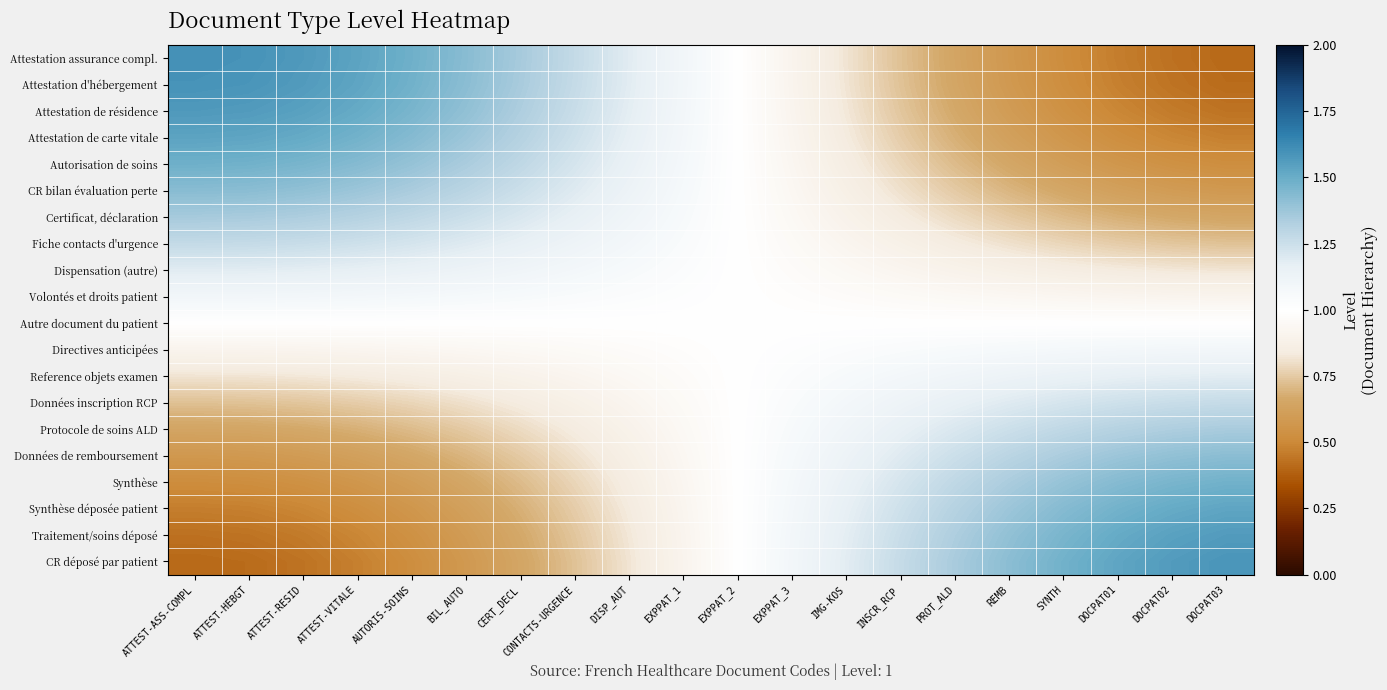

Reading right to left, extract all data points from this chart.

Attestation assurance compl.: DOCPAT03=0.4	DOCPAT02=0.4	DOCPAT01=0.5	SYNTH=0.5	REMB=0.6	PROT_ALD=0.6	INSCR_RCP=0.7	IMG-KOS=0.8	EXPPAT_3=0.9	EXPPAT_2=1.0	EXPPAT_1=1.1	DISP_AUT=1.2	CONTACTS-URGENCE=1.3	CERT_DECL=1.4	BIL_AUTO=1.4	AUTORIS-SOINS=1.5	ATTEST-VITALE=1.5	ATTEST-RESID=1.6	ATTEST-HEBGT=1.6	ATTEST-ASS-COMPL=1.6
Attestation d'hébergement: DOCPAT03=0.4	DOCPAT02=0.4	DOCPAT01=0.5	SYNTH=0.5	REMB=0.6	PROT_ALD=0.7	INSCR_RCP=0.7	IMG-KOS=0.8	EXPPAT_3=0.9	EXPPAT_2=1.0	EXPPAT_1=1.1	DISP_AUT=1.2	CONTACTS-URGENCE=1.3	CERT_DECL=1.3	BIL_AUTO=1.4	AUTORIS-SOINS=1.5	ATTEST-VITALE=1.5	ATTEST-RESID=1.6	ATTEST-HEBGT=1.6	ATTEST-ASS-COMPL=1.6
Attestation de résidence: DOCPAT03=0.4	DOCPAT02=0.5	DOCPAT01=0.5	SYNTH=0.5	REMB=0.6	PROT_ALD=0.7	INSCR_RCP=0.7	IMG-KOS=0.8	EXPPAT_3=0.9	EXPPAT_2=1.0	EXPPAT_1=1.1	DISP_AUT=1.2	CONTACTS-URGENCE=1.3	CERT_DECL=1.3	BIL_AUTO=1.4	AUTORIS-SOINS=1.5	ATTEST-VITALE=1.5	ATTEST-RESID=1.5	ATTEST-HEBGT=1.6	ATTEST-ASS-COMPL=1.6
Attestation de carte vitale: DOCPAT03=0.5	DOCPAT02=0.5	DOCPAT01=0.5	SYNTH=0.6	REMB=0.6	PROT_ALD=0.7	INSCR_RCP=0.8	IMG-KOS=0.8	EXPPAT_3=0.9	EXPPAT_2=1.0	EXPPAT_1=1.1	DISP_AUT=1.2	CONTACTS-URGENCE=1.2	CERT_DECL=1.3	BIL_AUTO=1.4	AUTORIS-SOINS=1.4	ATTEST-VITALE=1.5	ATTEST-RESID=1.5	ATTEST-HEBGT=1.5	ATTEST-ASS-COMPL=1.5
Autorisation de soins: DOCPAT03=0.5	DOCPAT02=0.5	DOCPAT01=0.6	SYNTH=0.6	REMB=0.7	PROT_ALD=0.7	INSCR_RCP=0.8	IMG-KOS=0.9	EXPPAT_3=0.9	EXPPAT_2=1.0	EXPPAT_1=1.1	DISP_AUT=1.1	CONTACTS-URGENCE=1.2	CERT_DECL=1.3	BIL_AUTO=1.3	AUTORIS-SOINS=1.4	ATTEST-VITALE=1.4	ATTEST-RESID=1.5	ATTEST-HEBGT=1.5	ATTEST-ASS-COMPL=1.5
CR bilan évaluation perte: DOCPAT03=0.6	DOCPAT02=0.6	DOCPAT01=0.6	SYNTH=0.7	REMB=0.7	PROT_ALD=0.8	INSCR_RCP=0.8	IMG-KOS=0.9	EXPPAT_3=0.9	EXPPAT_2=1.0	EXPPAT_1=1.1	DISP_AUT=1.1	CONTACTS-URGENCE=1.2	CERT_DECL=1.2	BIL_AUTO=1.3	AUTORIS-SOINS=1.3	ATTEST-VITALE=1.4	ATTEST-RESID=1.4	ATTEST-HEBGT=1.4	ATTEST-ASS-COMPL=1.4
Certificat, déclaration: DOCPAT03=0.7	DOCPAT02=0.7	DOCPAT01=0.7	SYNTH=0.7	REMB=0.8	PROT_ALD=0.8	INSCR_RCP=0.8	IMG-KOS=0.9	EXPPAT_3=0.9	EXPPAT_2=1.0	EXPPAT_1=1.1	DISP_AUT=1.1	CONTACTS-URGENCE=1.2	CERT_DECL=1.2	BIL_AUTO=1.2	AUTORIS-SOINS=1.3	ATTEST-VITALE=1.3	ATTEST-RESID=1.3	ATTEST-HEBGT=1.3	ATTEST-ASS-COMPL=1.4
Fiche contacts d'urgence: DOCPAT03=0.7	DOCPAT02=0.7	DOCPAT01=0.8	SYNTH=0.8	REMB=0.8	PROT_ALD=0.8	INSCR_RCP=0.9	IMG-KOS=0.9	EXPPAT_3=1.0	EXPPAT_2=1.0	EXPPAT_1=1.0	DISP_AUT=1.1	CONTACTS-URGENCE=1.1	CERT_DECL=1.2	BIL_AUTO=1.2	AUTORIS-SOINS=1.2	ATTEST-VITALE=1.2	ATTEST-RESID=1.3	ATTEST-HEBGT=1.3	ATTEST-ASS-COMPL=1.3
Dispensation (autre): DOCPAT03=0.8	DOCPAT02=0.8	DOCPAT01=0.8	SYNTH=0.8	REMB=0.9	PROT_ALD=0.9	INSCR_RCP=0.9	IMG-KOS=0.9	EXPPAT_3=1.0	EXPPAT_2=1.0	EXPPAT_1=1.0	DISP_AUT=1.1	CONTACTS-URGENCE=1.1	CERT_DECL=1.1	BIL_AUTO=1.1	AUTORIS-SOINS=1.1	ATTEST-VITALE=1.2	ATTEST-RESID=1.2	ATTEST-HEBGT=1.2	ATTEST-ASS-COMPL=1.2
Volontés et droits patient: DOCPAT03=0.9	DOCPAT02=0.9	DOCPAT01=0.9	SYNTH=0.9	REMB=0.9	PROT_ALD=0.9	INSCR_RCP=1.0	IMG-KOS=1.0	EXPPAT_3=1.0	EXPPAT_2=1.0	EXPPAT_1=1.0	DISP_AUT=1.0	CONTACTS-URGENCE=1.0	CERT_DECL=1.1	BIL_AUTO=1.1	AUTORIS-SOINS=1.1	ATTEST-VITALE=1.1	ATTEST-RESID=1.1	ATTEST-HEBGT=1.1	ATTEST-ASS-COMPL=1.1
Autre document du patient: DOCPAT03=1.0	DOCPAT02=1.0	DOCPAT01=1.0	SYNTH=1.0	REMB=1.0	PROT_ALD=1.0	INSCR_RCP=1.0	IMG-KOS=1.0	EXPPAT_3=1.0	EXPPAT_2=1.0	EXPPAT_1=1.0	DISP_AUT=1.0	CONTACTS-URGENCE=1.0	CERT_DECL=1.0	BIL_AUTO=1.0	AUTORIS-SOINS=1.0	ATTEST-VITALE=1.0	ATTEST-RESID=1.0	ATTEST-HEBGT=1.0	ATTEST-ASS-COMPL=1.0
Directives anticipées: DOCPAT03=1.1	DOCPAT02=1.1	DOCPAT01=1.1	SYNTH=1.1	REMB=1.1	PROT_ALD=1.1	INSCR_RCP=1.0	IMG-KOS=1.0	EXPPAT_3=1.0	EXPPAT_2=1.0	EXPPAT_1=1.0	DISP_AUT=1.0	CONTACTS-URGENCE=1.0	CERT_DECL=0.9	BIL_AUTO=0.9	AUTORIS-SOINS=0.9	ATTEST-VITALE=0.9	ATTEST-RESID=0.9	ATTEST-HEBGT=0.9	ATTEST-ASS-COMPL=0.9
Reference objets examen: DOCPAT03=1.2	DOCPAT02=1.2	DOCPAT01=1.2	SYNTH=1.1	REMB=1.1	PROT_ALD=1.1	INSCR_RCP=1.1	IMG-KOS=1.1	EXPPAT_3=1.0	EXPPAT_2=1.0	EXPPAT_1=1.0	DISP_AUT=0.9	CONTACTS-URGENCE=0.9	CERT_DECL=0.9	BIL_AUTO=0.9	AUTORIS-SOINS=0.9	ATTEST-VITALE=0.8	ATTEST-RESID=0.8	ATTEST-HEBGT=0.8	ATTEST-ASS-COMPL=0.8
Données inscription RCP: DOCPAT03=1.3	DOCPAT02=1.3	DOCPAT01=1.2	SYNTH=1.2	REMB=1.2	PROT_ALD=1.2	INSCR_RCP=1.1	IMG-KOS=1.1	EXPPAT_3=1.0	EXPPAT_2=1.0	EXPPAT_1=1.0	DISP_AUT=0.9	CONTACTS-URGENCE=0.9	CERT_DECL=0.8	BIL_AUTO=0.8	AUTORIS-SOINS=0.8	ATTEST-VITALE=0.8	ATTEST-RESID=0.7	ATTEST-HEBGT=0.7	ATTEST-ASS-COMPL=0.7
Protocole de soins ALD: DOCPAT03=1.3	DOCPAT02=1.3	DOCPAT01=1.3	SYNTH=1.3	REMB=1.2	PROT_ALD=1.2	INSCR_RCP=1.2	IMG-KOS=1.1	EXPPAT_3=1.1	EXPPAT_2=1.0	EXPPAT_1=0.9	DISP_AUT=0.9	CONTACTS-URGENCE=0.8	CERT_DECL=0.8	BIL_AUTO=0.8	AUTORIS-SOINS=0.7	ATTEST-VITALE=0.7	ATTEST-RESID=0.7	ATTEST-HEBGT=0.7	ATTEST-ASS-COMPL=0.6
Données de remboursement: DOCPAT03=1.4	DOCPAT02=1.4	DOCPAT01=1.4	SYNTH=1.3	REMB=1.3	PROT_ALD=1.2	INSCR_RCP=1.2	IMG-KOS=1.1	EXPPAT_3=1.1	EXPPAT_2=1.0	EXPPAT_1=0.9	DISP_AUT=0.9	CONTACTS-URGENCE=0.8	CERT_DECL=0.8	BIL_AUTO=0.7	AUTORIS-SOINS=0.7	ATTEST-VITALE=0.6	ATTEST-RESID=0.6	ATTEST-HEBGT=0.6	ATTEST-ASS-COMPL=0.6
Synthèse: DOCPAT03=1.5	DOCPAT02=1.5	DOCPAT01=1.4	SYNTH=1.4	REMB=1.3	PROT_ALD=1.3	INSCR_RCP=1.2	IMG-KOS=1.1	EXPPAT_3=1.1	EXPPAT_2=1.0	EXPPAT_1=0.9	DISP_AUT=0.8	CONTACTS-URGENCE=0.8	CERT_DECL=0.7	BIL_AUTO=0.7	AUTORIS-SOINS=0.6	ATTEST-VITALE=0.6	ATTEST-RESID=0.5	ATTEST-HEBGT=0.5	ATTEST-ASS-COMPL=0.5
Synthèse déposée patient: DOCPAT03=1.5	DOCPAT02=1.5	DOCPAT01=1.5	SYNTH=1.4	REMB=1.4	PROT_ALD=1.3	INSCR_RCP=1.2	IMG-KOS=1.2	EXPPAT_3=1.1	EXPPAT_2=1.0	EXPPAT_1=0.9	DISP_AUT=0.8	CONTACTS-URGENCE=0.8	CERT_DECL=0.7	BIL_AUTO=0.6	AUTORIS-SOINS=0.6	ATTEST-VITALE=0.5	ATTEST-RESID=0.5	ATTEST-HEBGT=0.5	ATTEST-ASS-COMPL=0.5
Traitement/soins déposé: DOCPAT03=1.6	DOCPAT02=1.5	DOCPAT01=1.5	SYNTH=1.5	REMB=1.4	PROT_ALD=1.3	INSCR_RCP=1.3	IMG-KOS=1.2	EXPPAT_3=1.1	EXPPAT_2=1.0	EXPPAT_1=0.9	DISP_AUT=0.8	CONTACTS-URGENCE=0.7	CERT_DECL=0.7	BIL_AUTO=0.6	AUTORIS-SOINS=0.5	ATTEST-VITALE=0.5	ATTEST-RESID=0.5	ATTEST-HEBGT=0.4	ATTEST-ASS-COMPL=0.4
CR déposé par patient: DOCPAT03=1.6	DOCPAT02=1.6	DOCPAT01=1.5	SYNTH=1.5	REMB=1.4	PROT_ALD=1.3	INSCR_RCP=1.3	IMG-KOS=1.2	EXPPAT_3=1.1	EXPPAT_2=1.0	EXPPAT_1=0.9	DISP_AUT=0.8	CONTACTS-URGENCE=0.7	CERT_DECL=0.7	BIL_AUTO=0.6	AUTORIS-SOINS=0.5	ATTEST-VITALE=0.5	ATTEST-RESID=0.4	ATTEST-HEBGT=0.4	ATTEST-ASS-COMPL=0.4